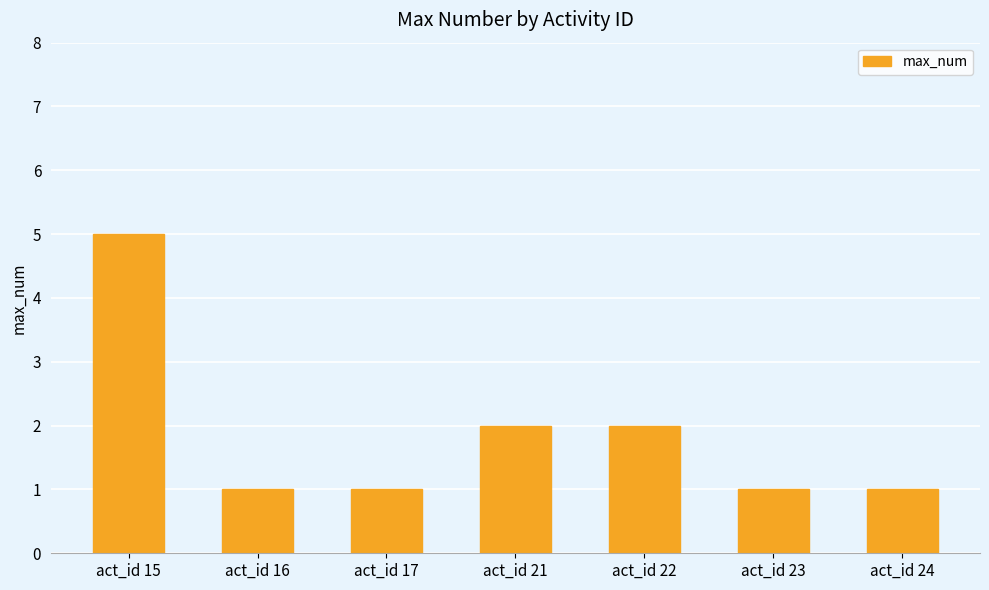

Reading left to right, what are all the values shown in this chart?

5	1	1	2	2	1	1